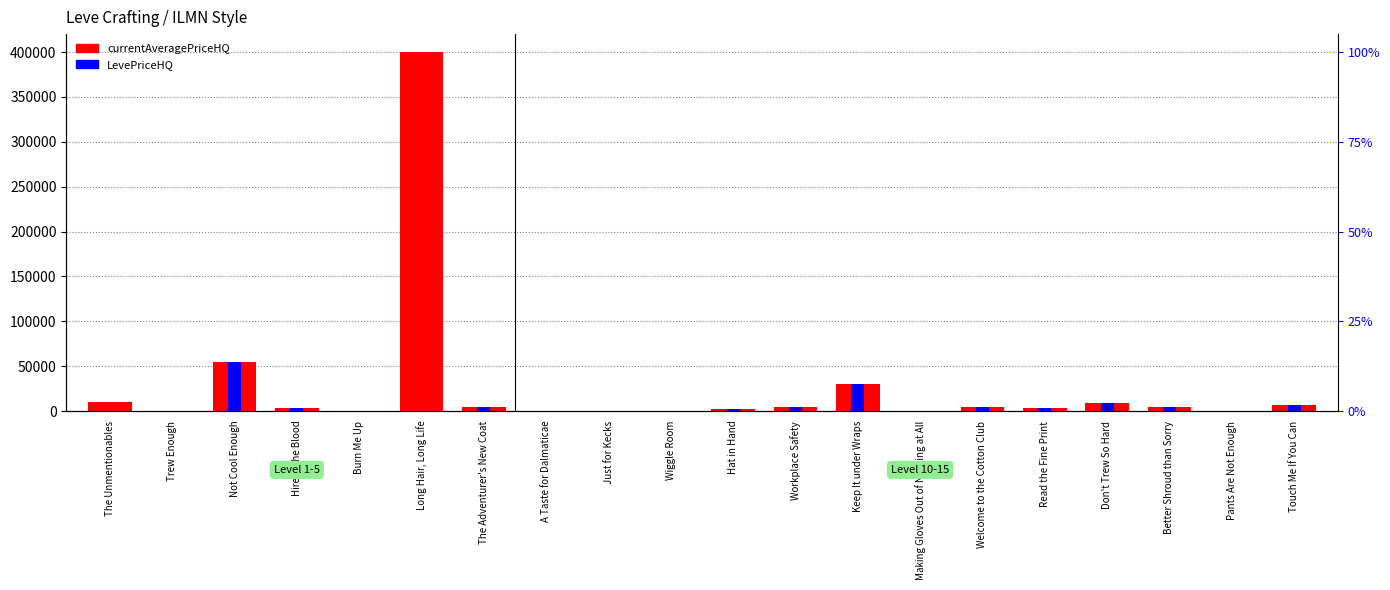

Reading left to right, transcribe all the data shown in this chart.

currentAveragePriceHQ: 9650.0	299.0	54983.3	3000.0	0.0	400000.0	5000.0	0.0	0.0	0.0	2056.6	4980.0	30000.0	0.0	4980.0	3728.6	9358.5	4905.0	0.0	6800.0
LevePriceHQ: 0.0	299.0	54983.3	3000.0	0.0	0.0	5000.0	0.0	0.0	0.0	2056.6	4980.0	30000.0	0.0	4980.0	3728.6	9358.5	4905.0	0.0	6800.0